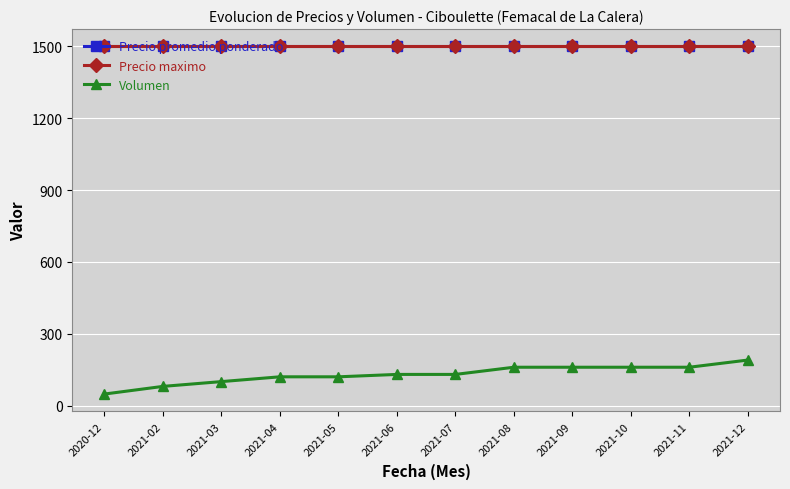

Is it true that Precio promedio ponderado equals 952 at 2020-12?

False